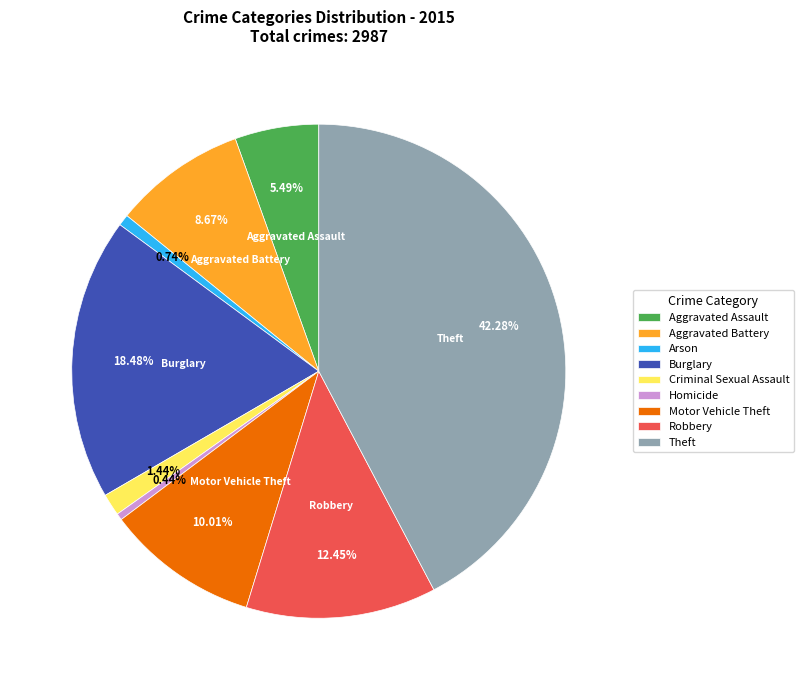

Is there any slice that represents more than half of the pie?

No